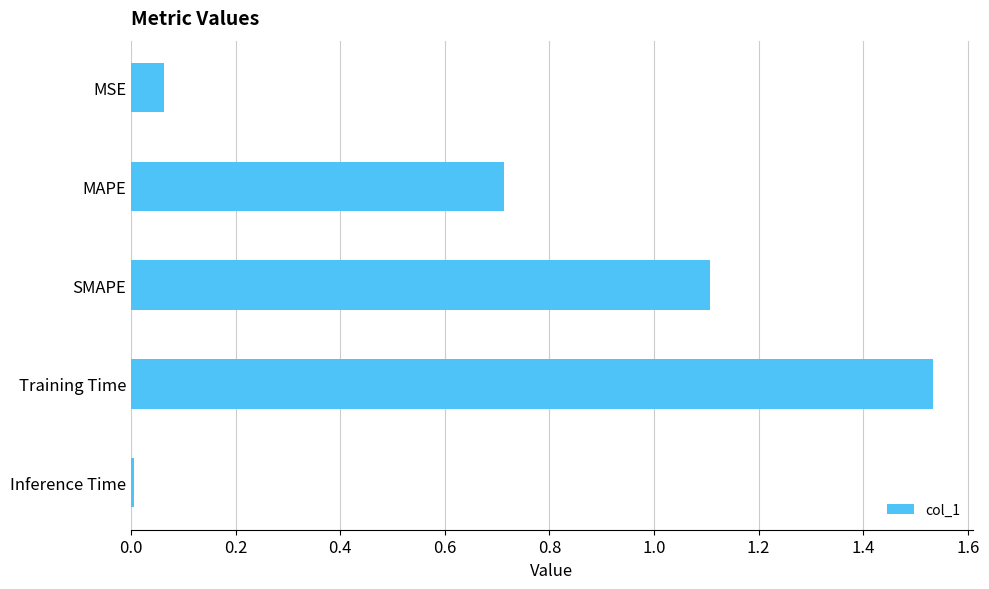

At which category does the chart reach its minimum across all series?

Inference Time